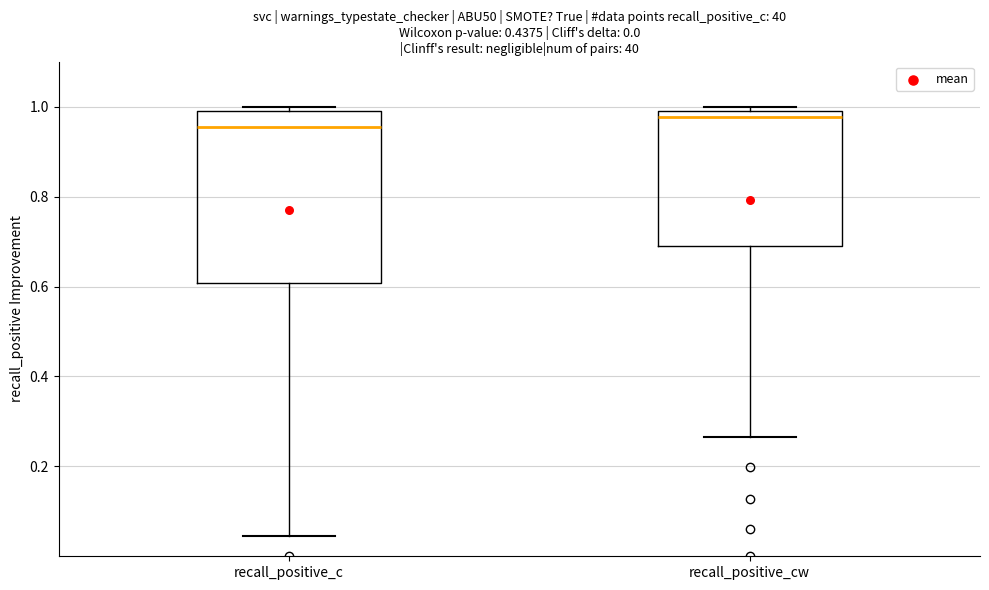

Which box is the tallest, from its lower edge to its upper edge?

recall_positive_c